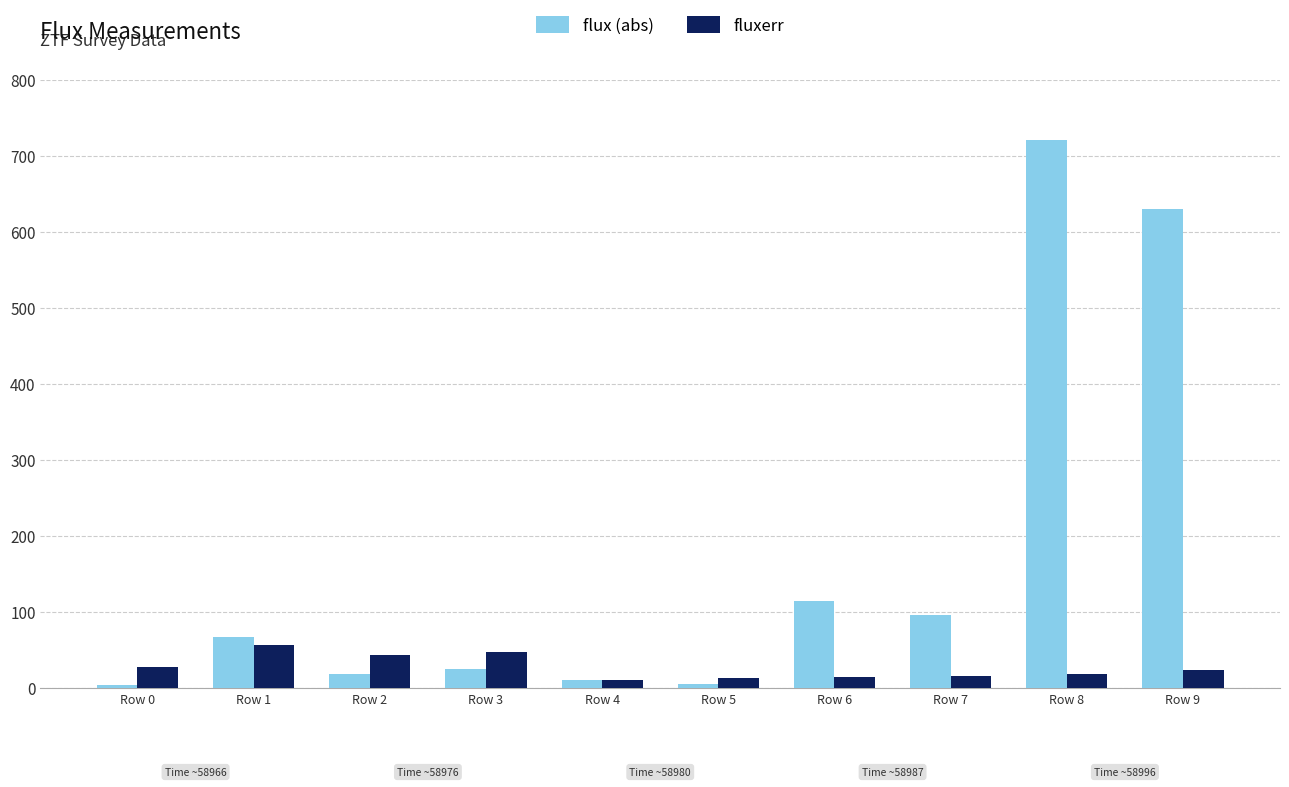

List the series in order of their overall mean, lowest first.

fluxerr, flux (abs)